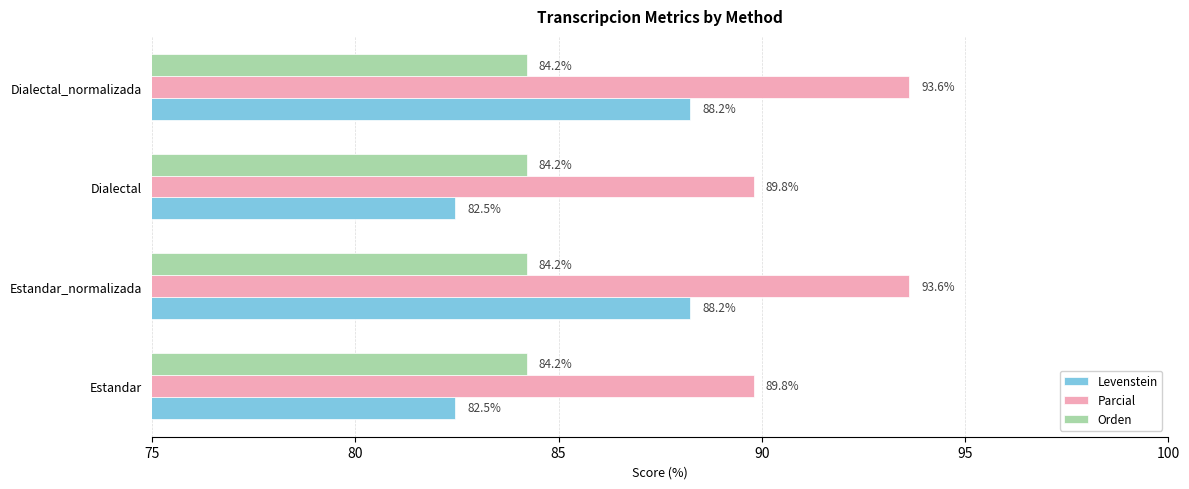

What is the average value of the Parcial series?

91.7